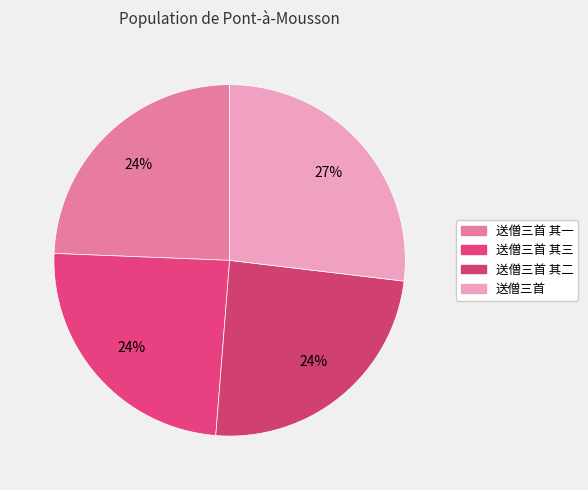

How many slices are in this pie chart?

4